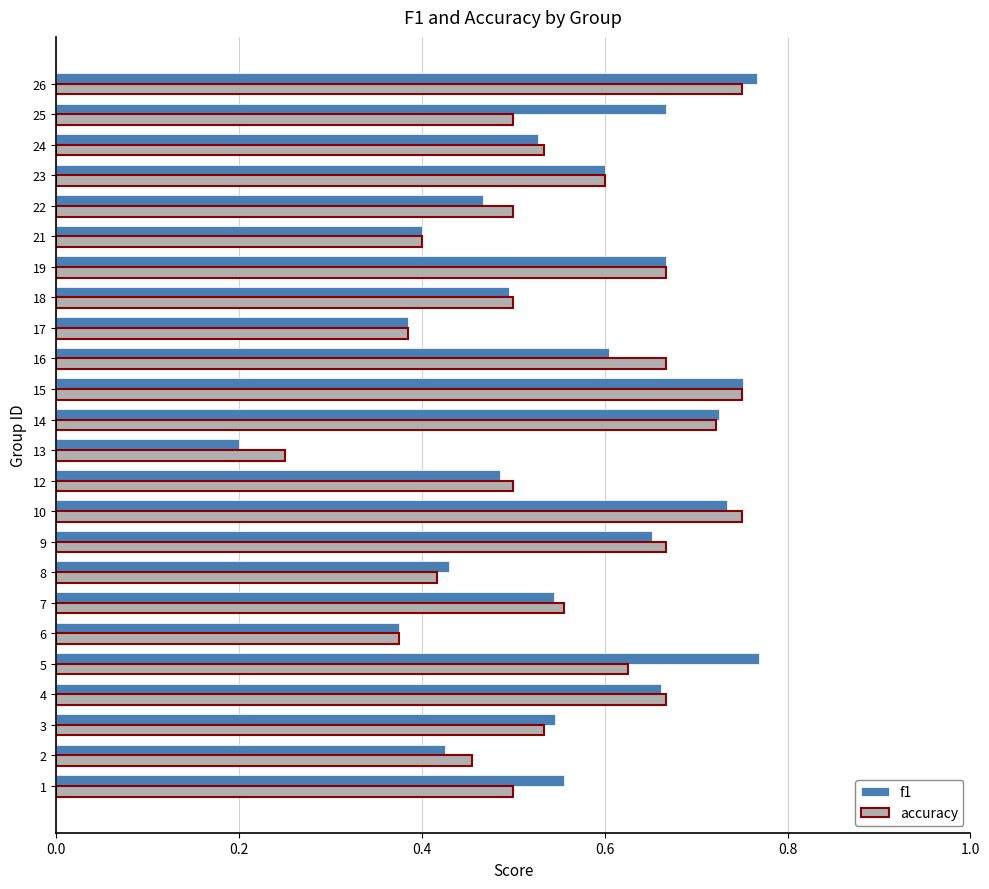

What is the total value across all series at 9?

1.3